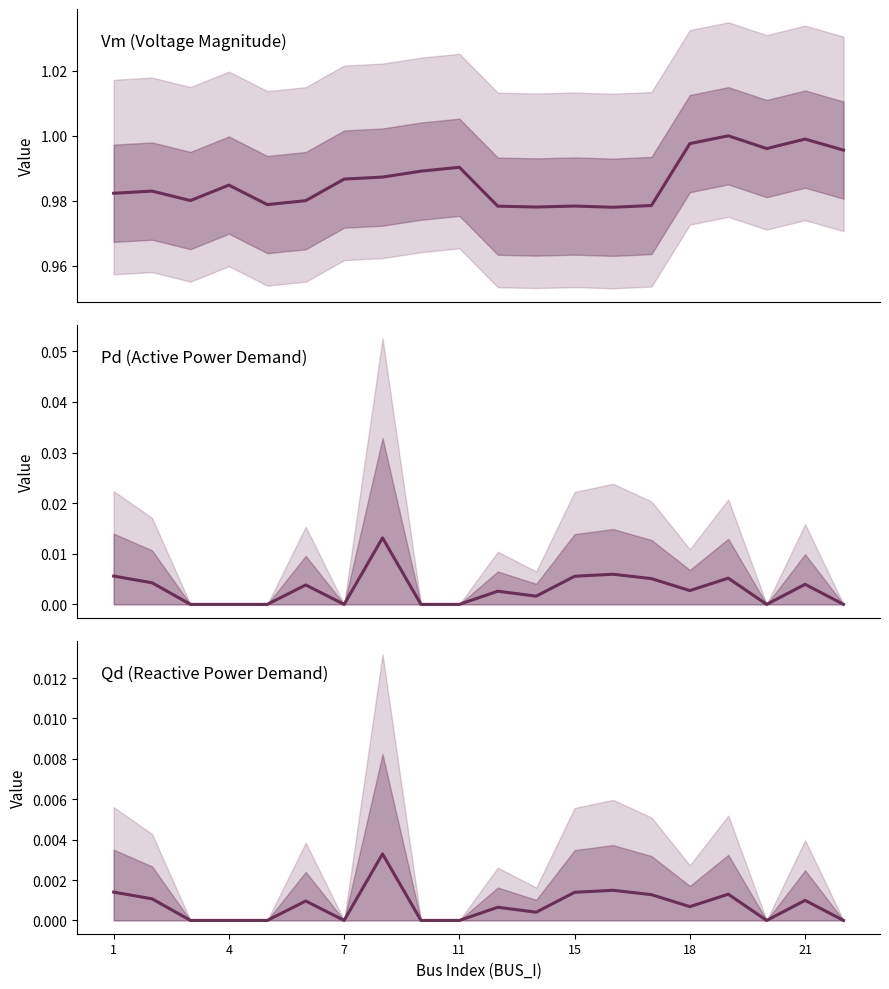

What are all the series names shown in the legend?

Vm, Pd, Qd